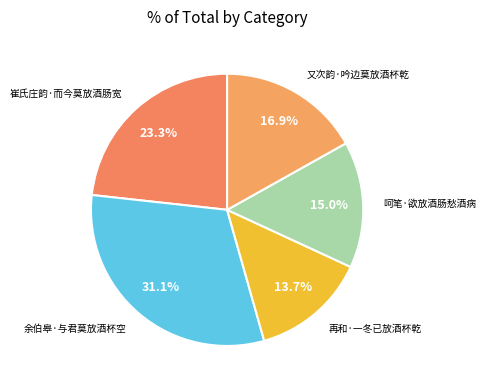

Rank the categories by value from highest to lowest.

余伯皋·与君莫放酒杯空, 崔氏庄韵·而今莫放酒肠宽, 又次韵·吟边莫放酒杯乾, 呵笔·欲放酒肠愁酒病, 再和·一冬已放酒杯乾